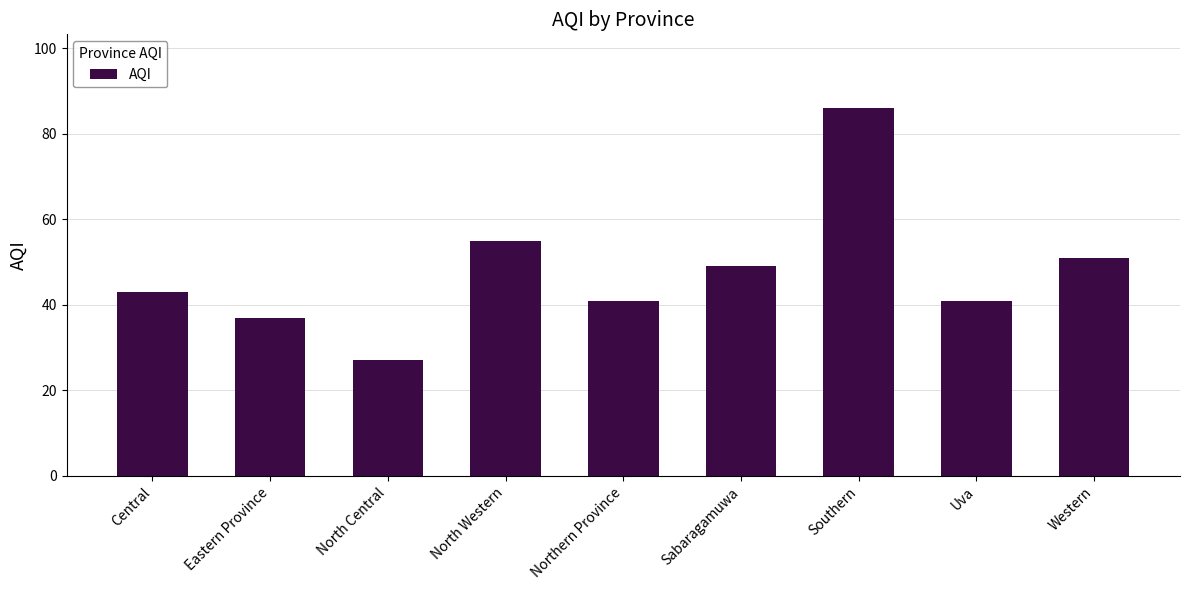

Is it true that the value at Western is 51?

True